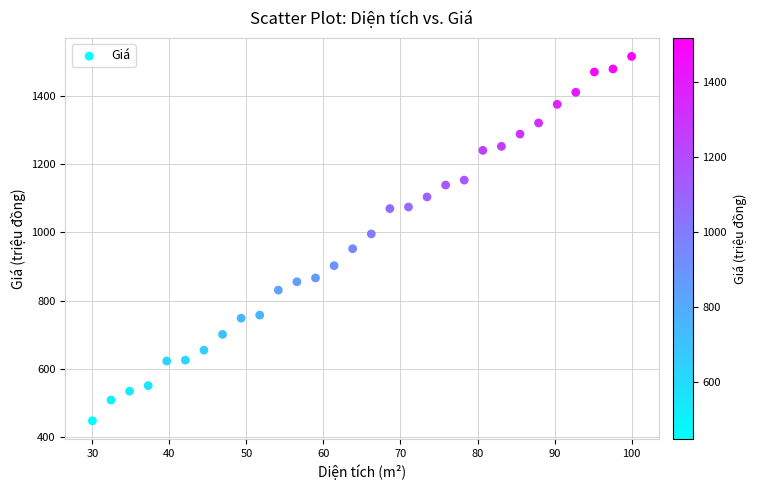

What is the range of X values (max minus min)?

70.0